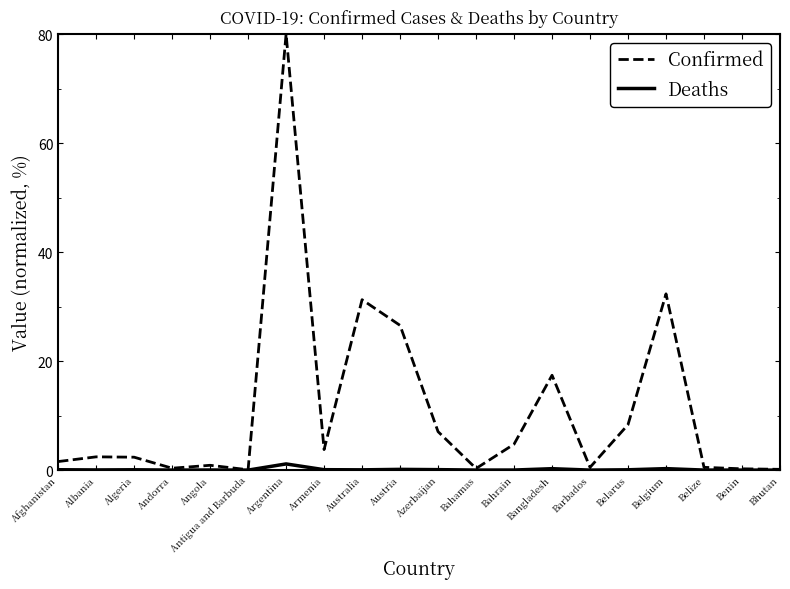

List the series in order of their overall mean, highest first.

Confirmed, Deaths